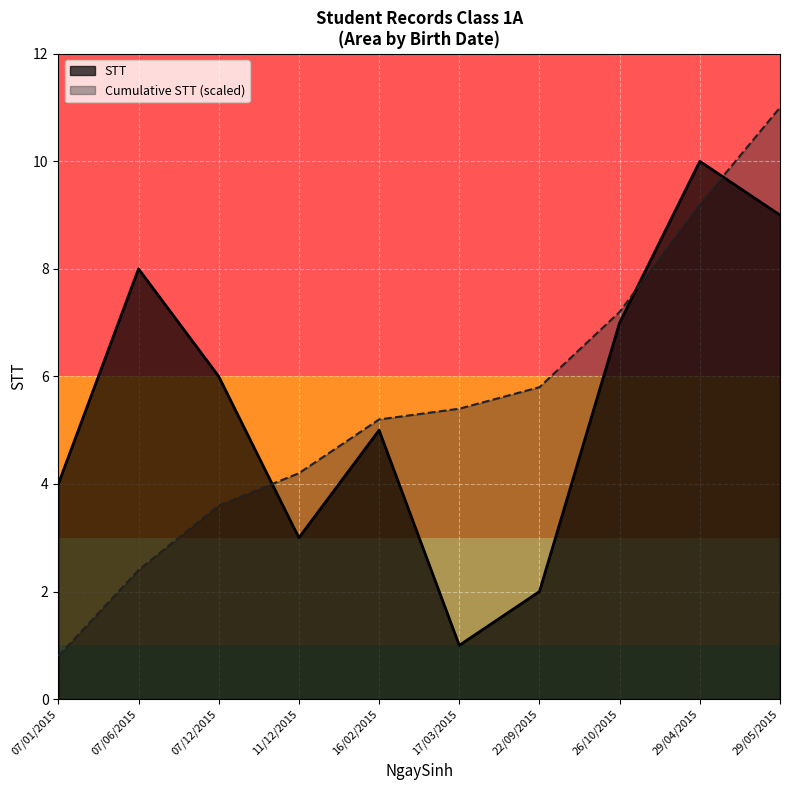

Which category has the highest value in the Cumulative STT (scaled) series?

29/05/2015